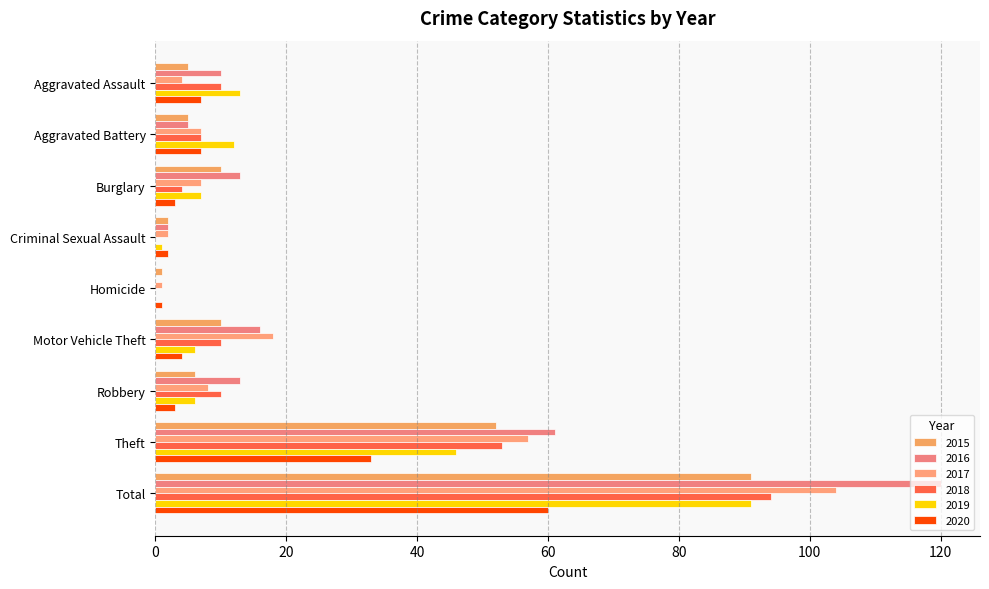

What is the label of the 6th bar from the left?

Motor Vehicle Theft